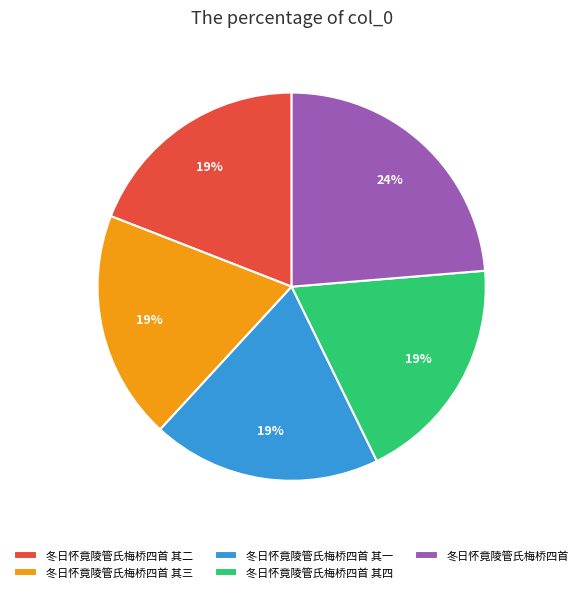

Which category has the biggest portion of the pie?

冬日怀竟陵管氏梅桥四首